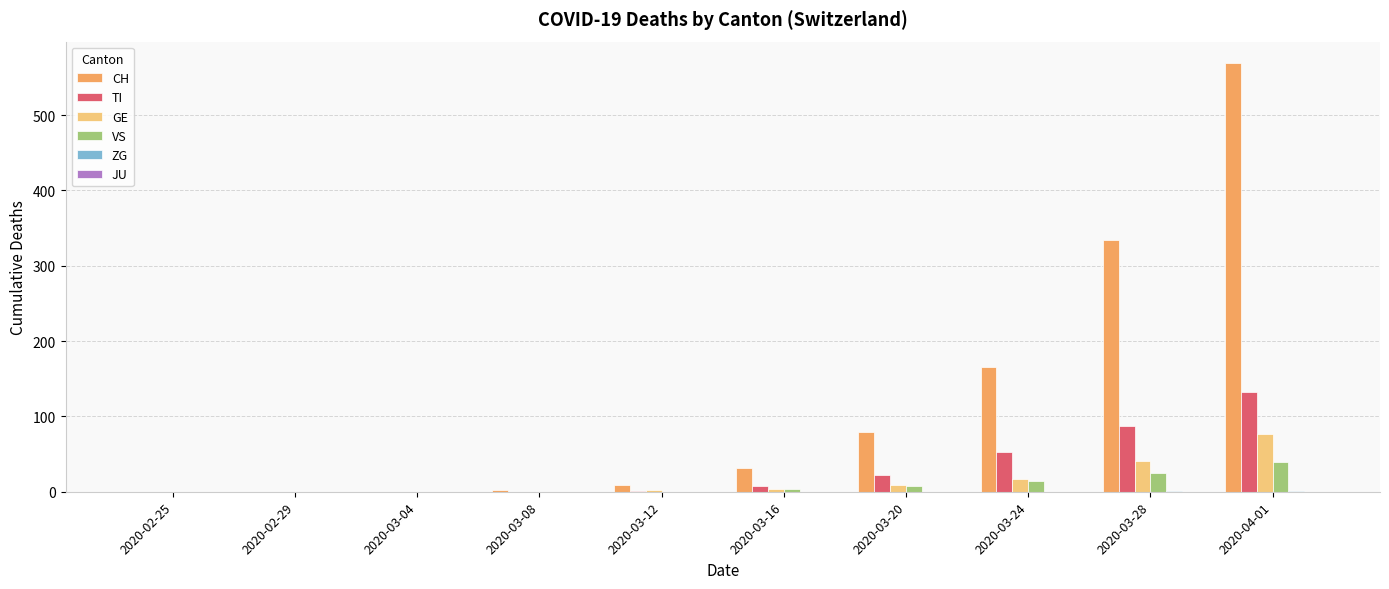

What is the highest value of the TI series?

132